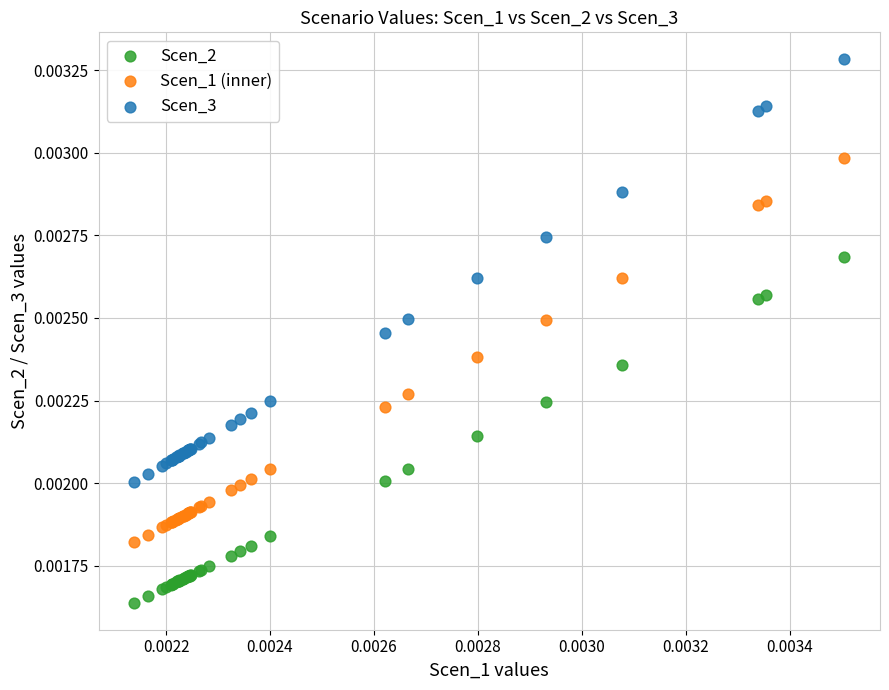

Which series contains the highest Y value?

Scen_3